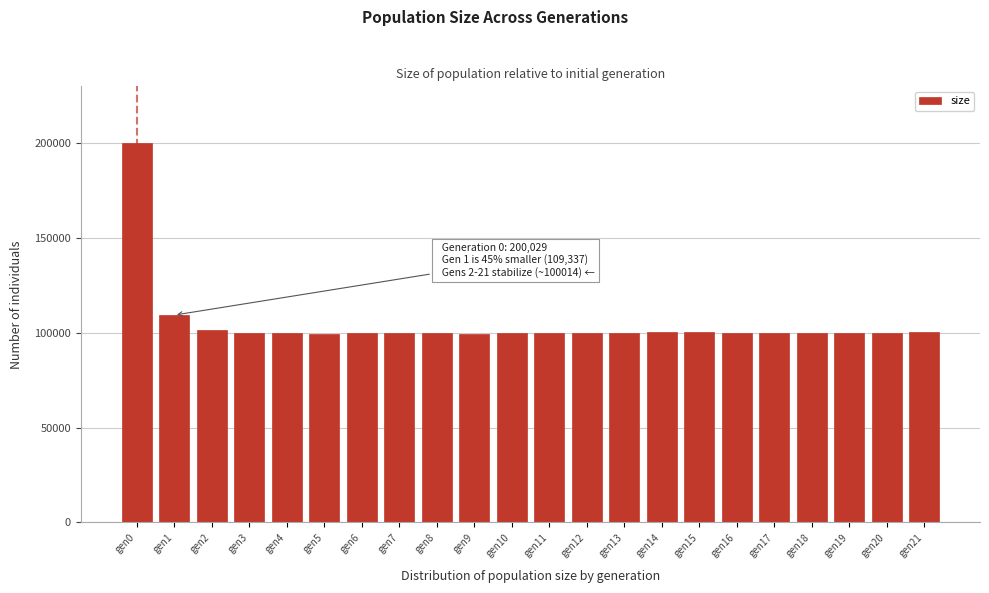

What is the sum of the values at gen14 and gen13?

200184